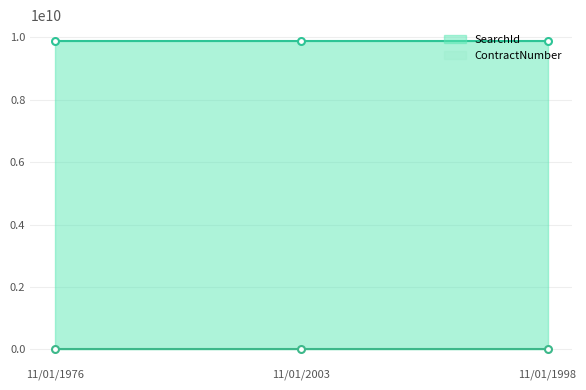

What value does the SearchId series have at 11/01/2003?

9900001581